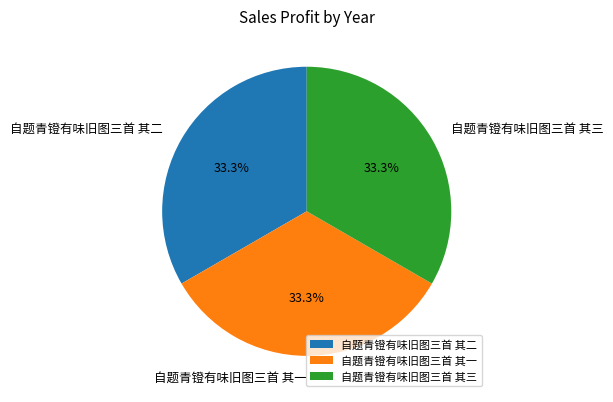

Is 自题青镫有味旧图三首 其二 the majority of the pie?

No